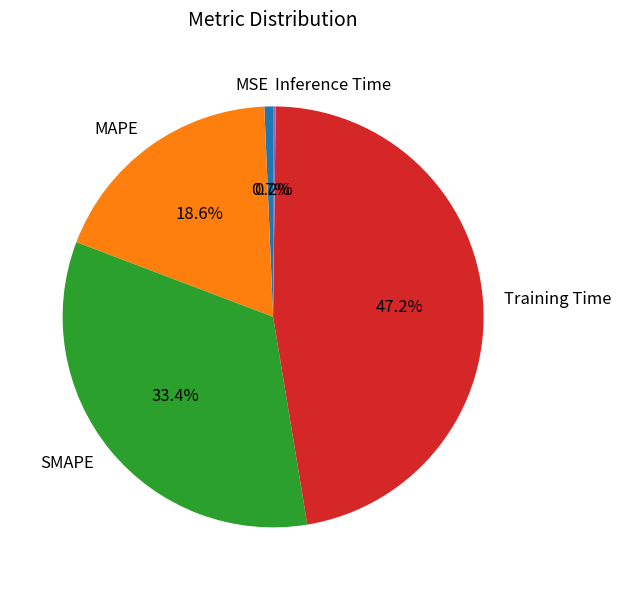

To the nearest percent, what percentage of the pie is MAPE?

19%